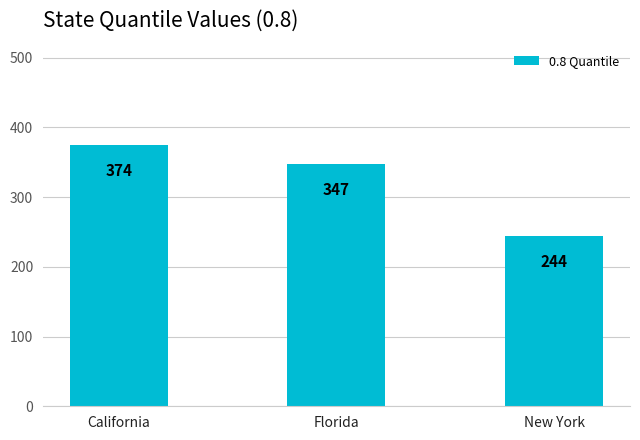

How many values are between 244 and 374?

3